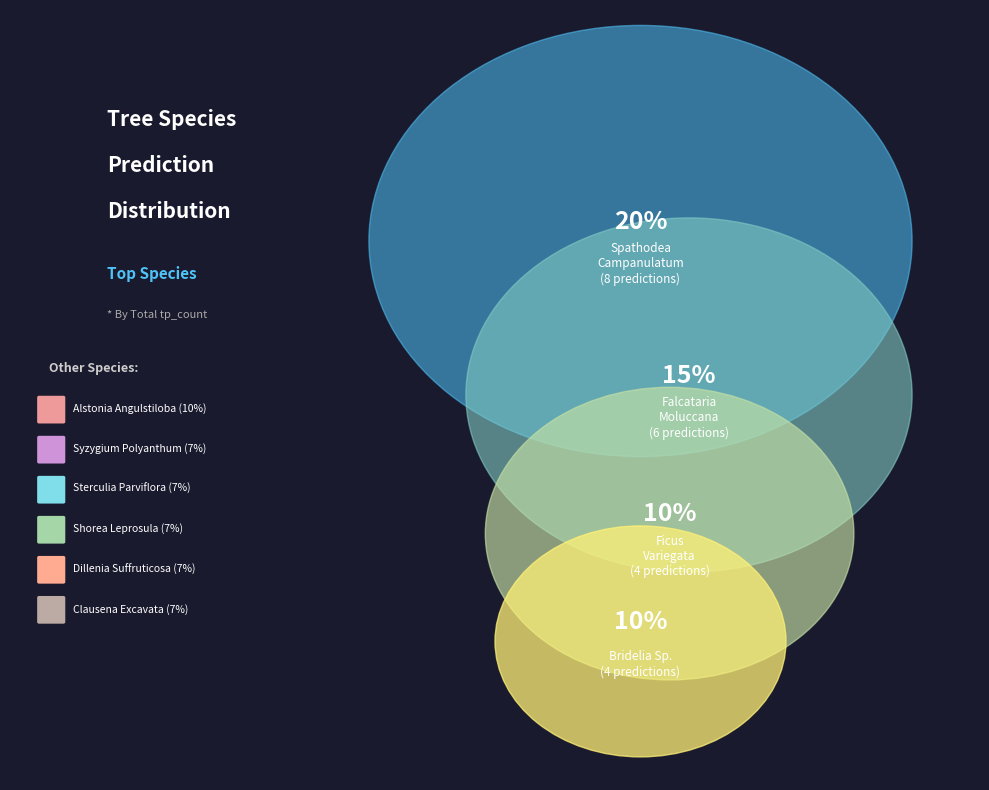

What percentage is the 7 slice, to the nearest percent?

7%